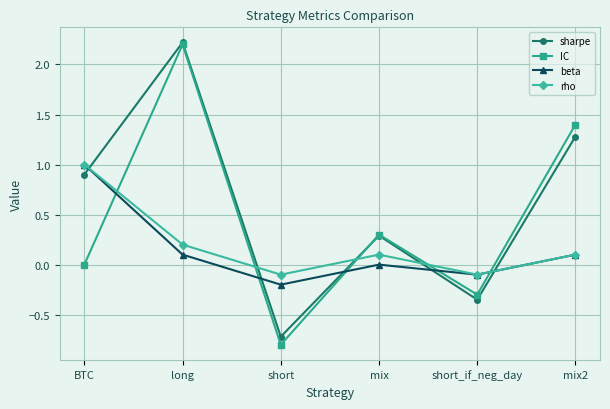

How many values in sharpe are above zero?

4